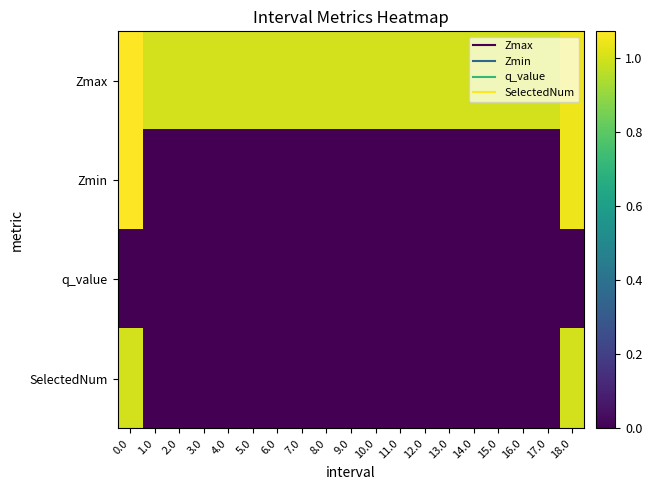

Count the number of data series in this chart.

4